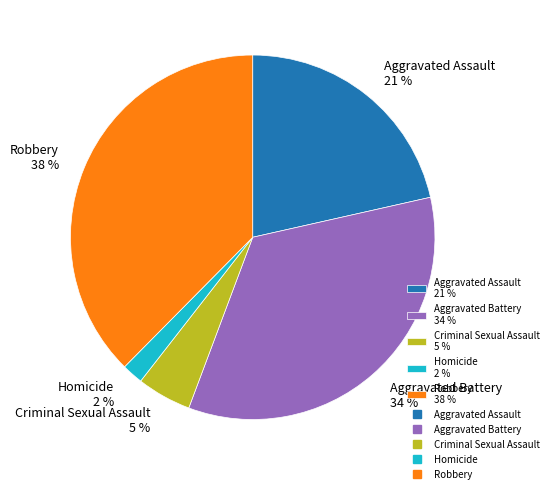

Combined, do Aggravated Assault 21 % and Robbery 38 % account for over 50%?

Yes